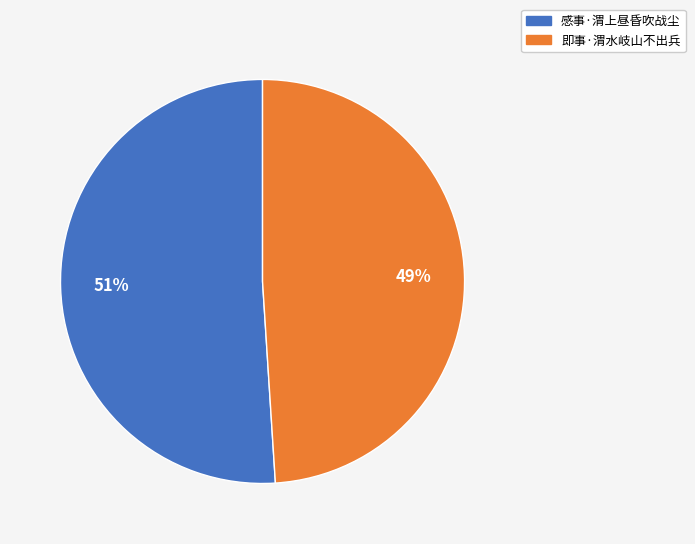

To the nearest percent, what is the difference between the largest and smallest slice percentages?

2%